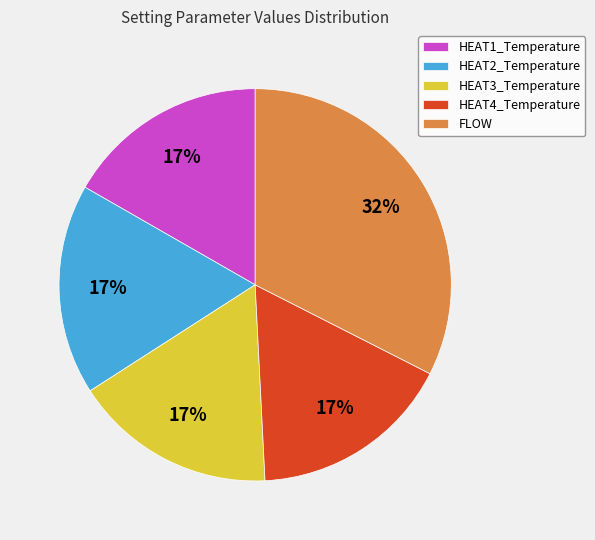

To the nearest percent, what percentage of the pie is HEAT3_Temperature?

17%